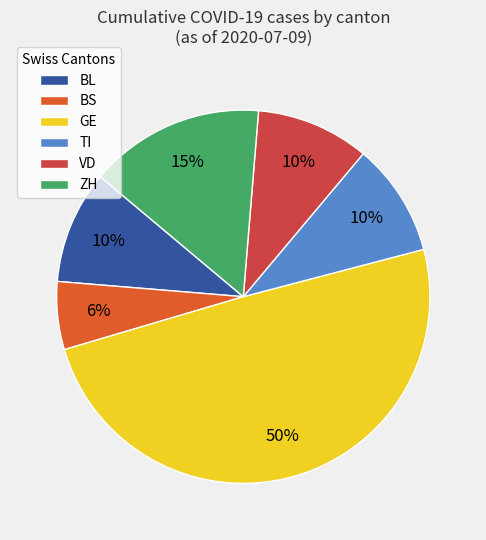

Is it true that GE is 63% of the pie?

False